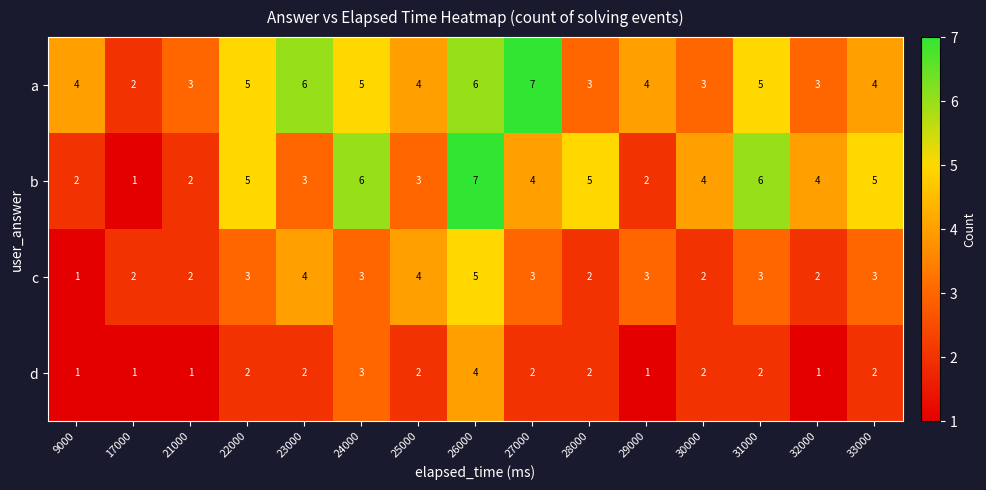

Which series has the widest spread of values?

b